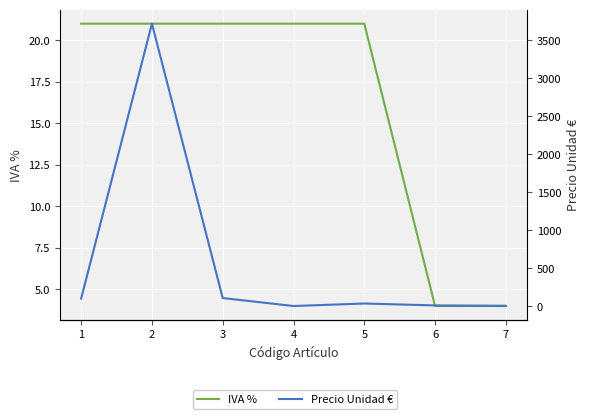

Does the chart display data point markers on the line(s)?

No